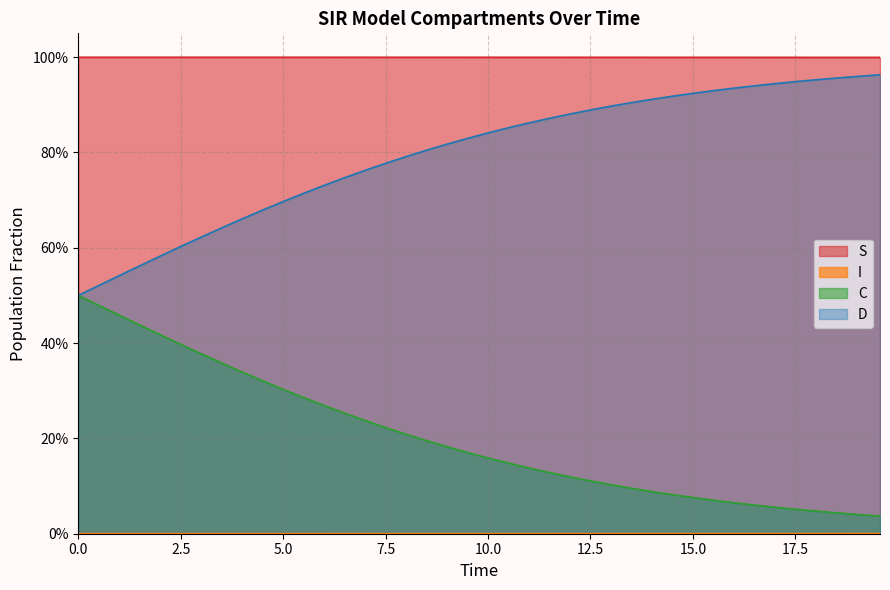

Rank the series by their maximum value, from lowest to highest.

I, C, D, S